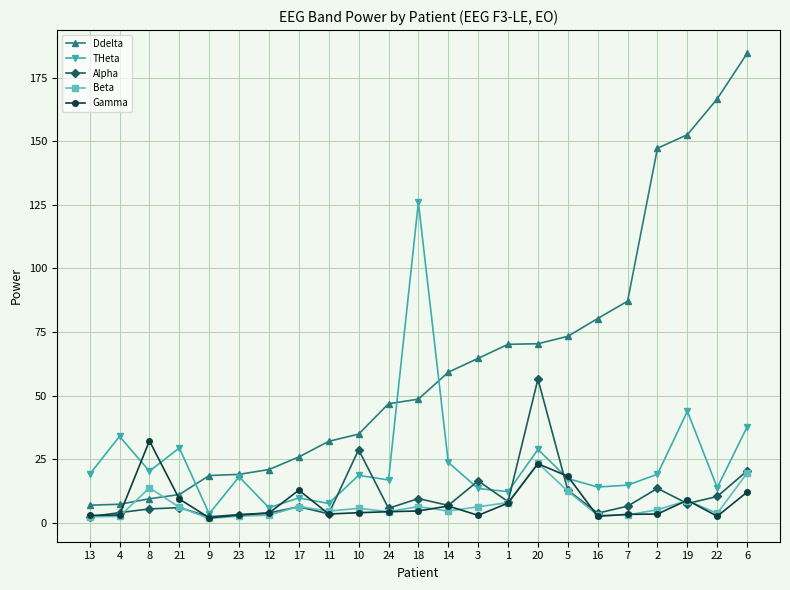

Is this an area chart (filled region under the line)?

No